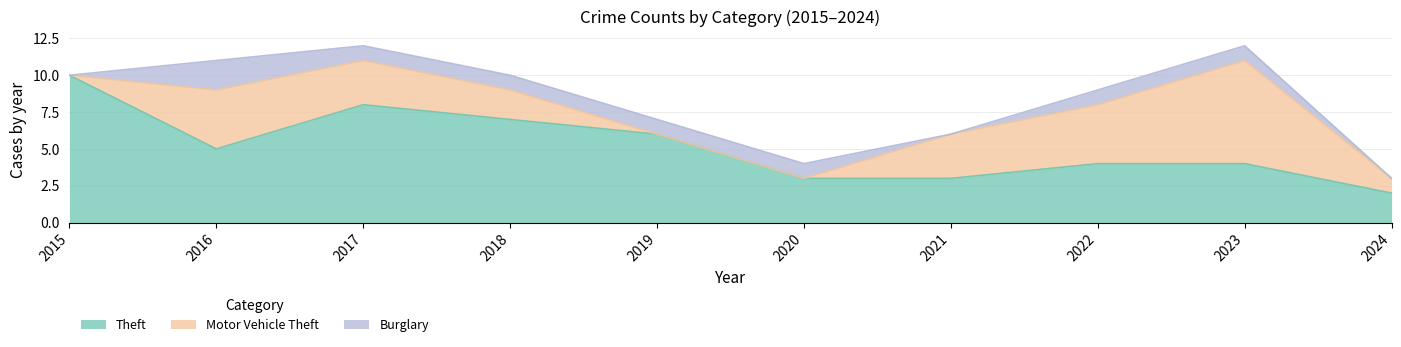

Which category has the highest value across all series?

2015